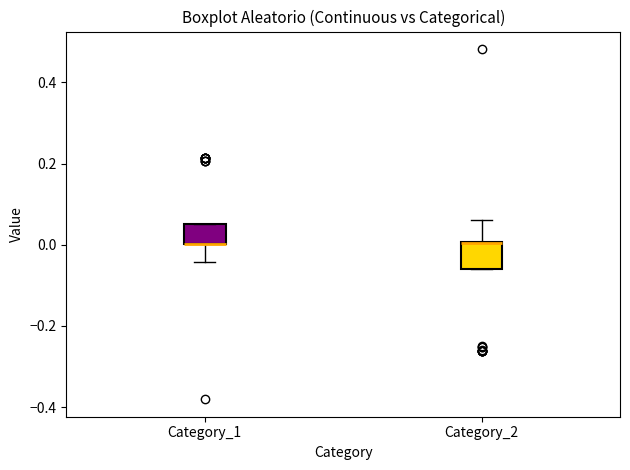

Reading left to right, transcribe this box plot: for each box, give where its median line is, the range the box spans, and where its two whiskers end, as read against the y-axis. The values are not printed on the chart, so give them approximately, as read against the axis.

Category_1: median 0.00 (drawn on the box's lower edge), box 0.00 to 0.06, whiskers -0.04 to 0.06
Category_2: median 0.00 (drawn on the box's upper edge), box -0.06 to 0.00, whiskers -0.06 to 0.06